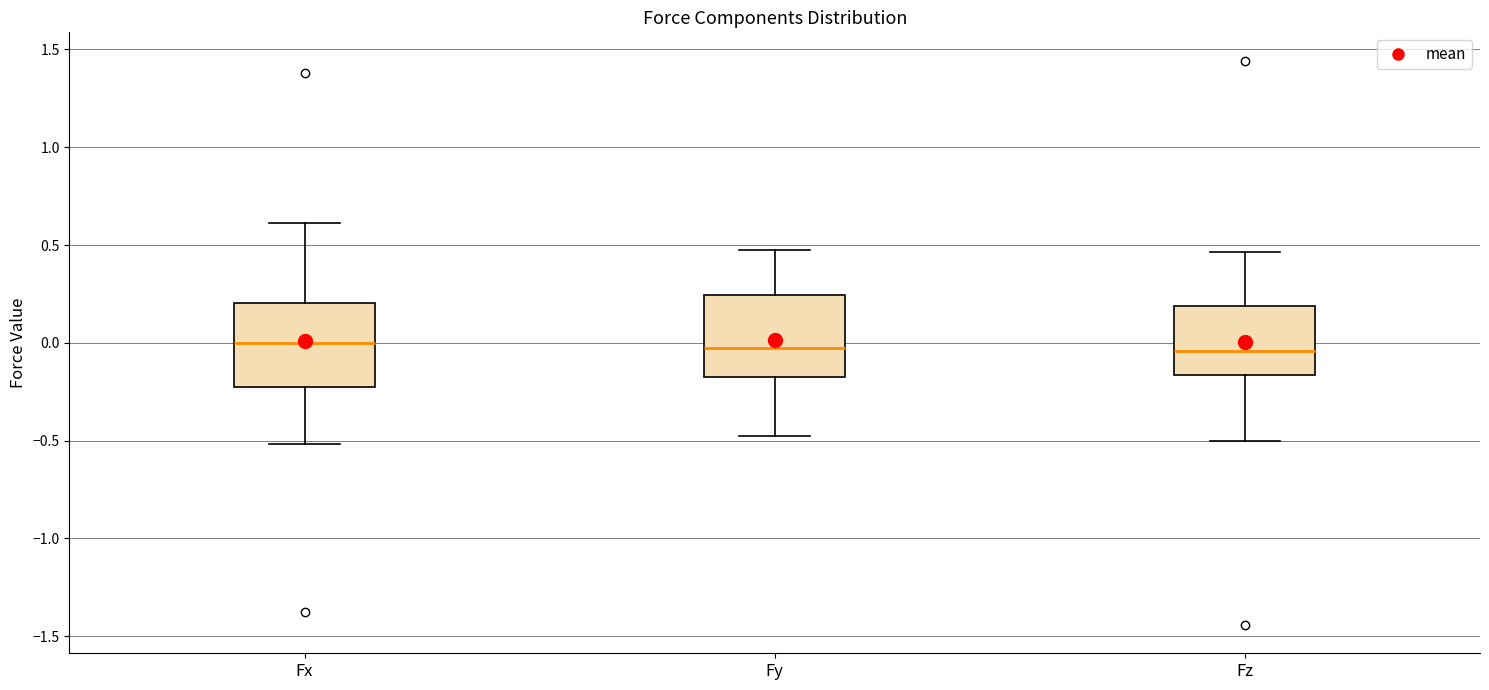

Reading left to right, read every box against the y-axis: the position of its median line, the range the box covers, and the ends of its whiskers. The values are not printed on the chart, so give them approximately, as read against the axis.

Fx: median 0.00, box -0.25 to 0.20, whiskers -0.50 to 0.60
Fy: median -0.05, box -0.15 to 0.25, whiskers -0.50 to 0.50
Fz: median -0.05, box -0.15 to 0.20, whiskers -0.50 to 0.45